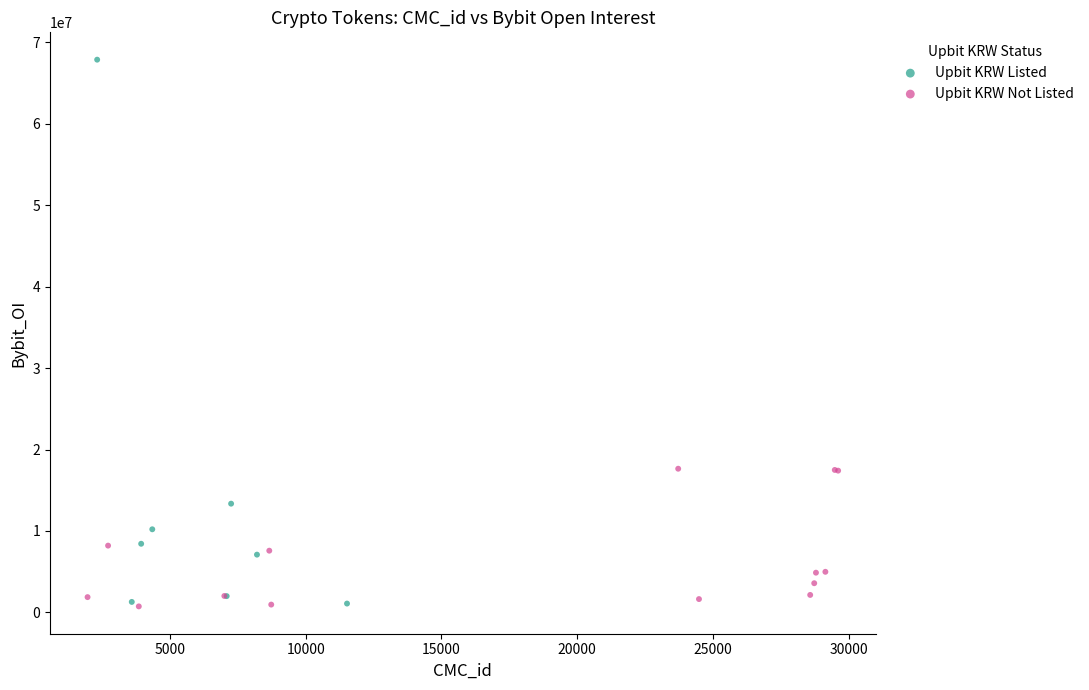

Which series reaches the maximum Y coordinate?

Upbit KRW Listed